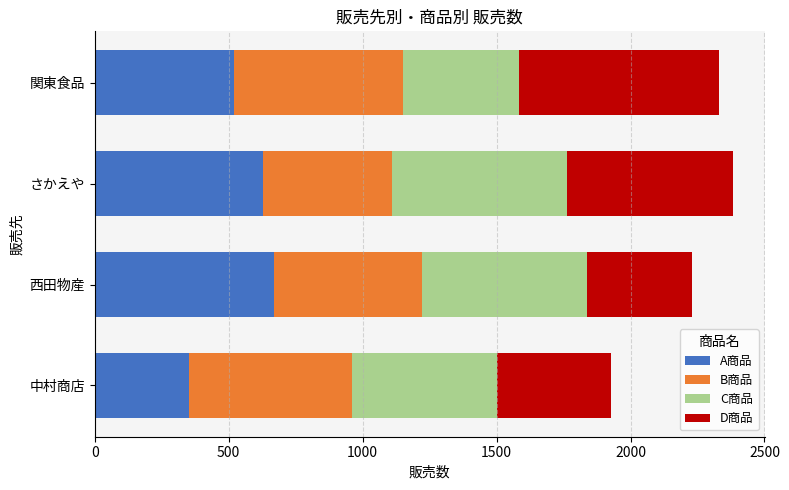

What is the approximate value of A商品 at 西田物産?

670